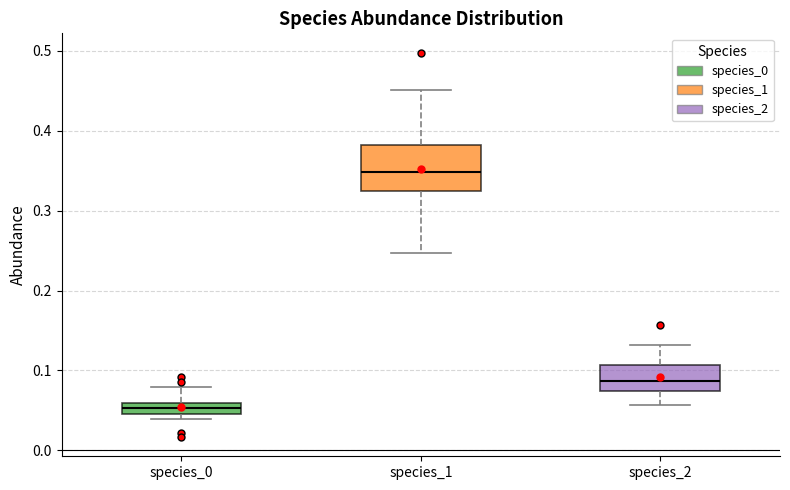

Comparing the boxes themselves (not the whiskers), which one is the tallest?

species_1